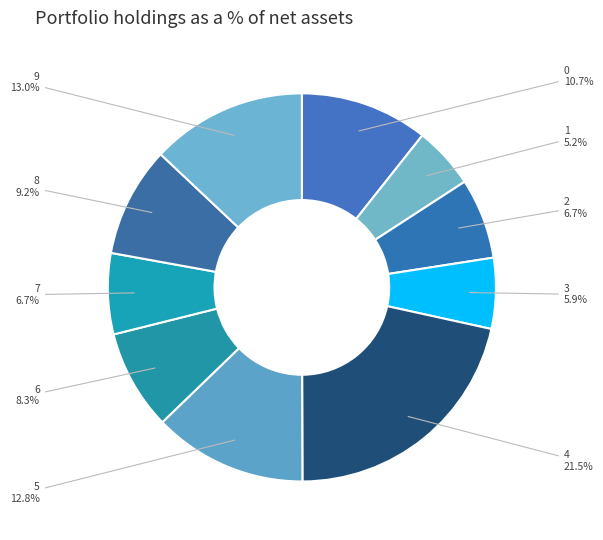

What percentage is the 5 slice, to the nearest percent?

13%